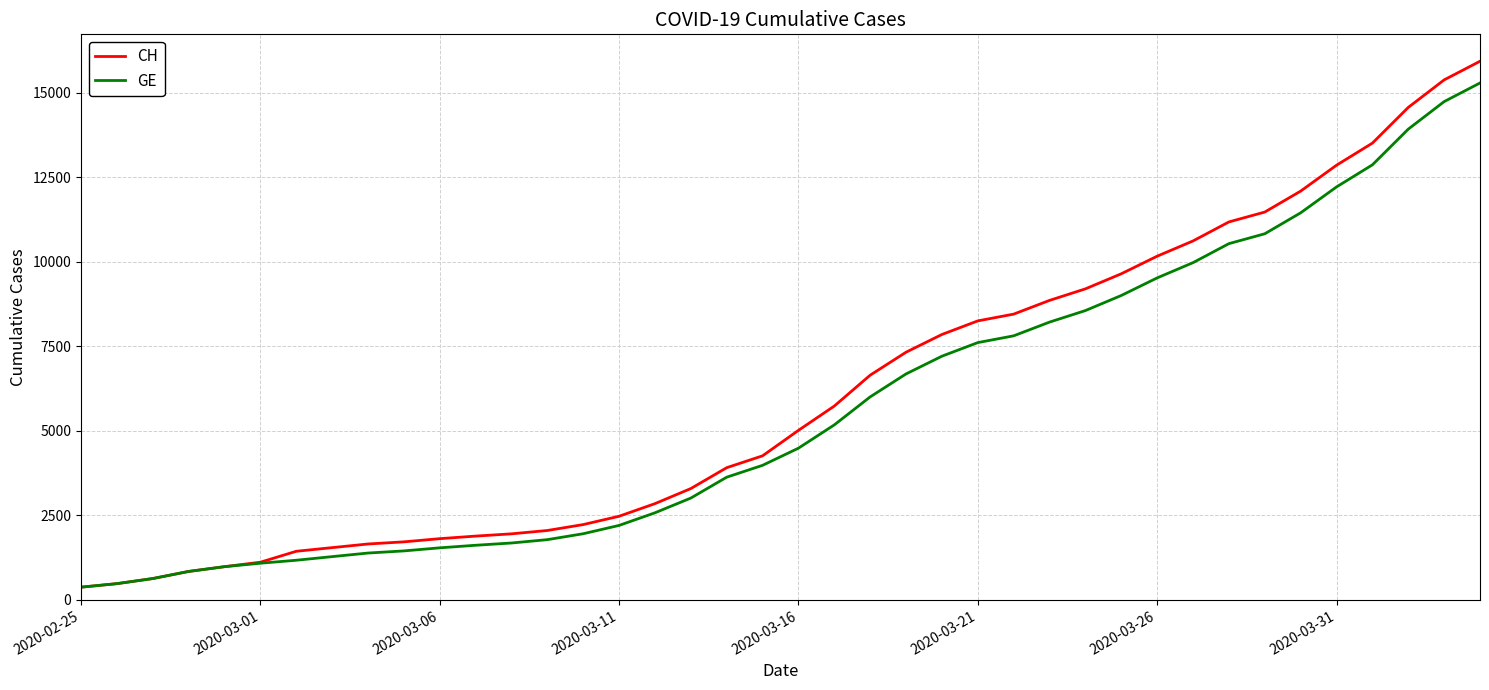

Which series has the largest range (max minus min)?

CH